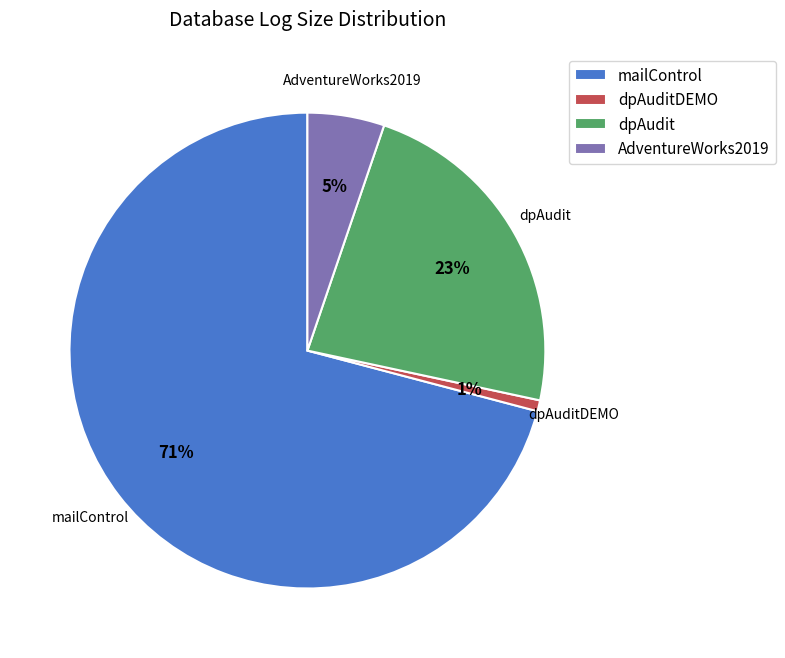

To the nearest percent, what is the difference between the mailControl and dpAudit slice percentages?

48%